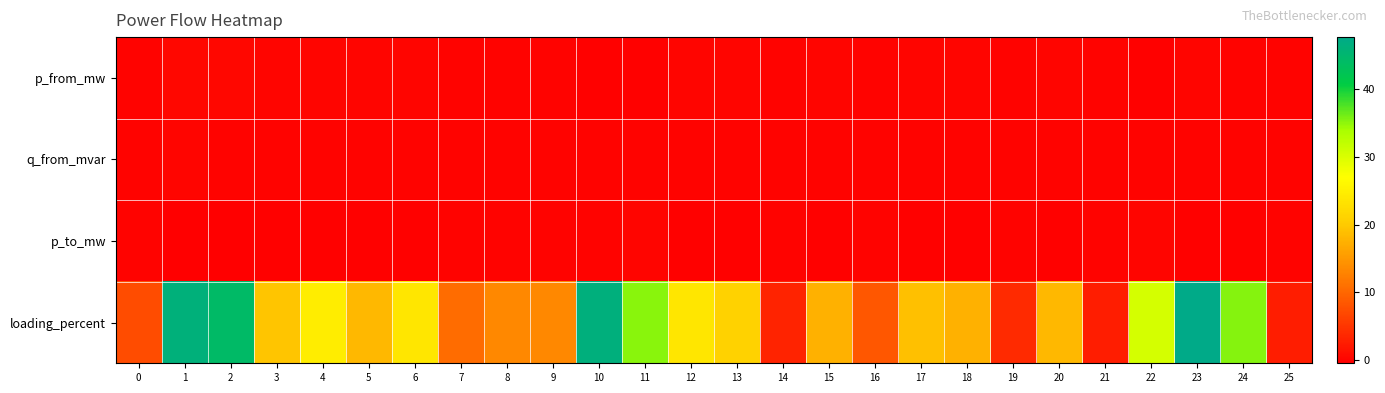

Between 7 and 9, which series saw the biggest shift?

loading_percent